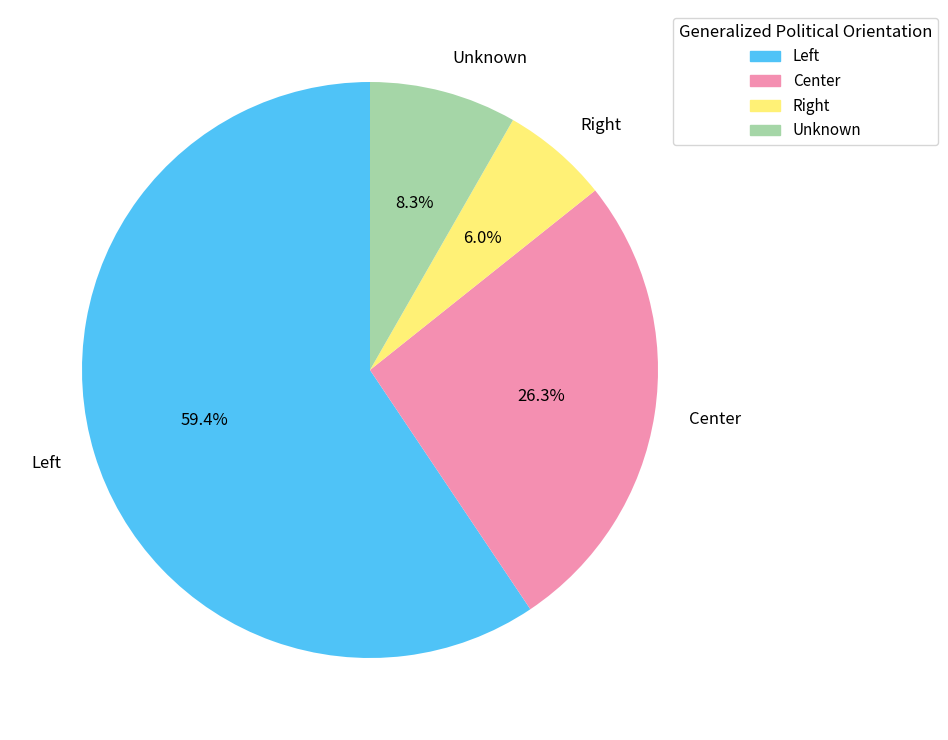

To the nearest percent, what percentage of the pie is Center?

26%